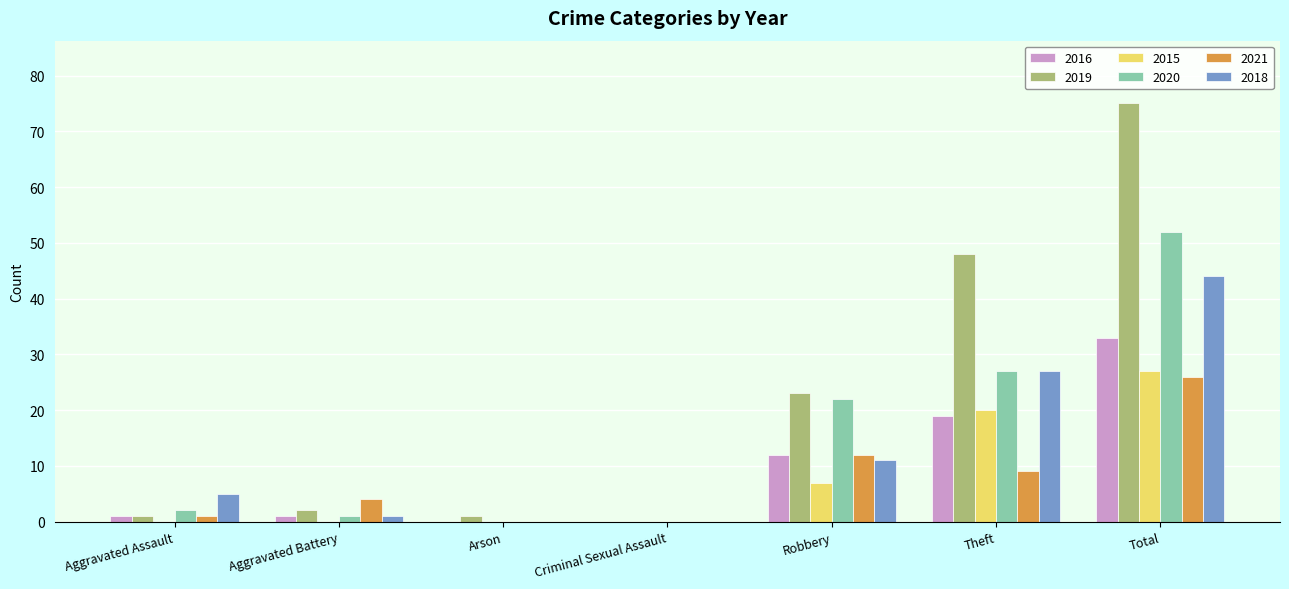

The value of 2018 at Theft is 27. True or false?

True